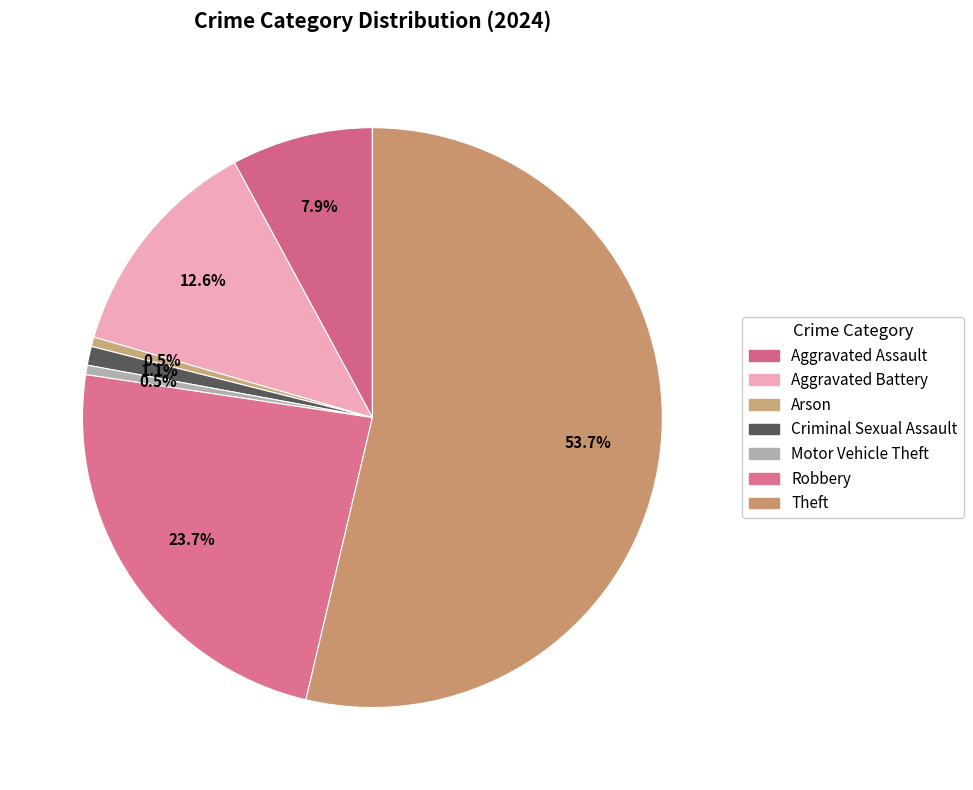

Is the sum of Aggravated Battery and Criminal Sexual Assault greater than half?

No